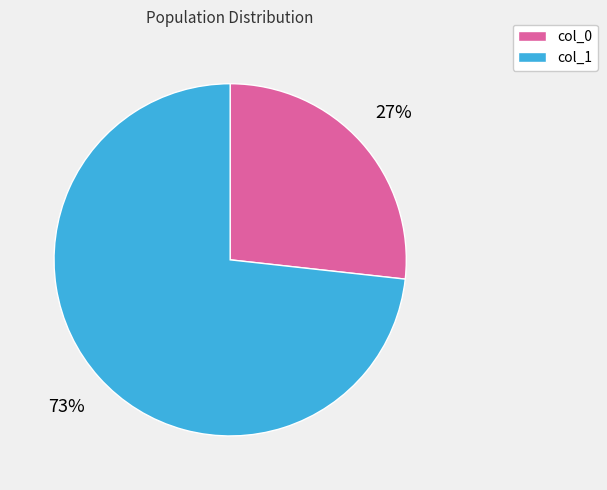

Is there any slice that represents more than half of the pie?

Yes